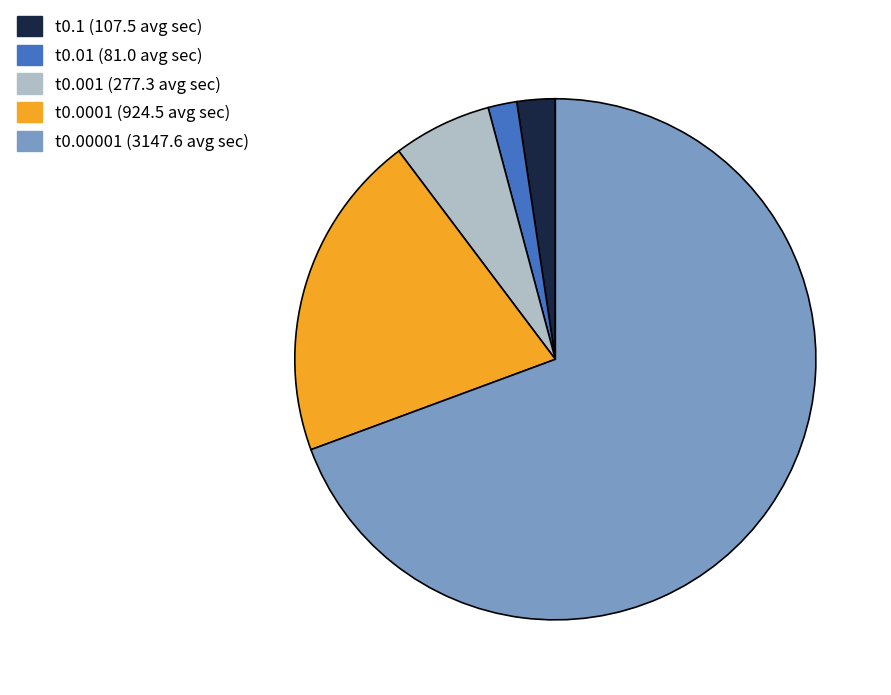

Is there a majority slice in this chart?

Yes